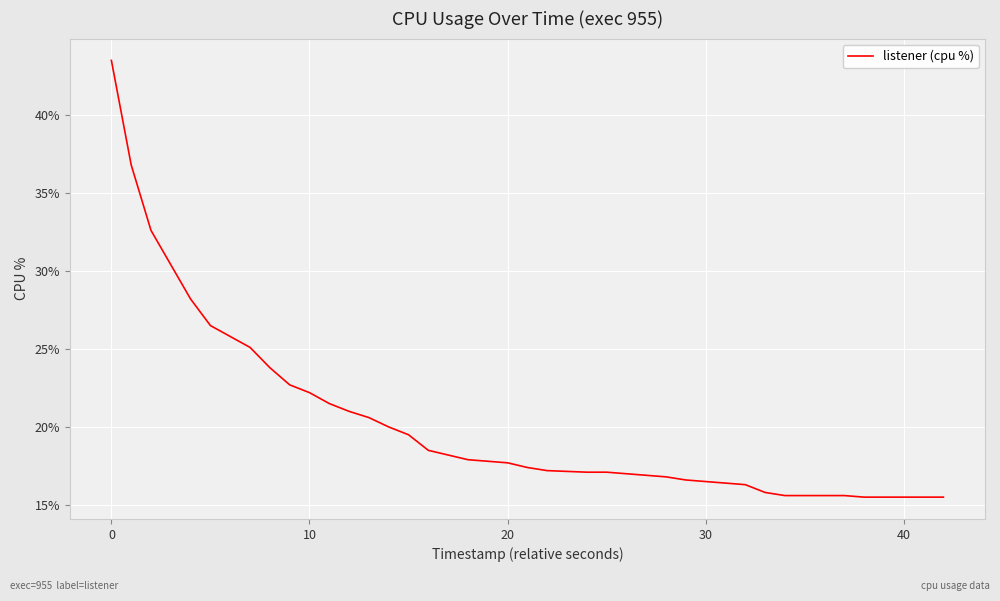

What is the greatest value displayed?

43.5